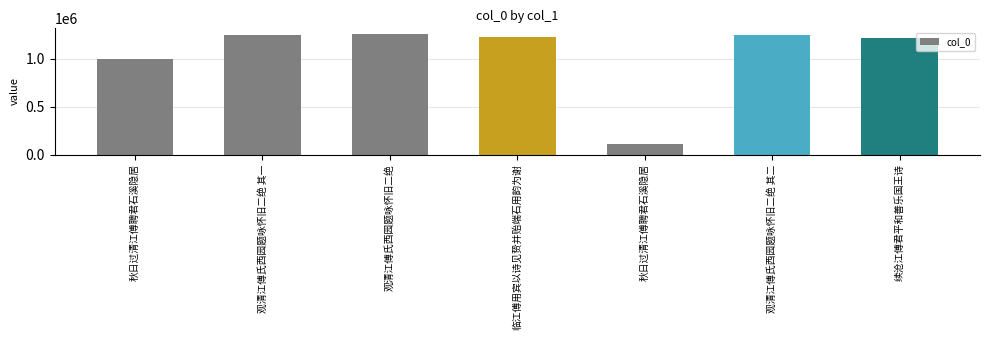

Count the number of categories in the chart.

7